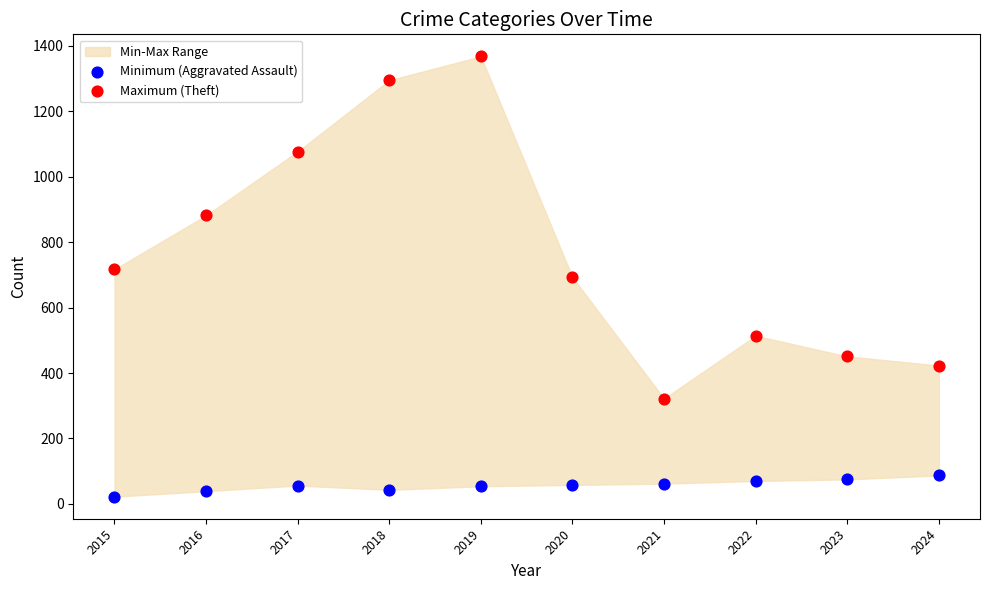

Which series contains the highest Y value?

Maximum (Theft)